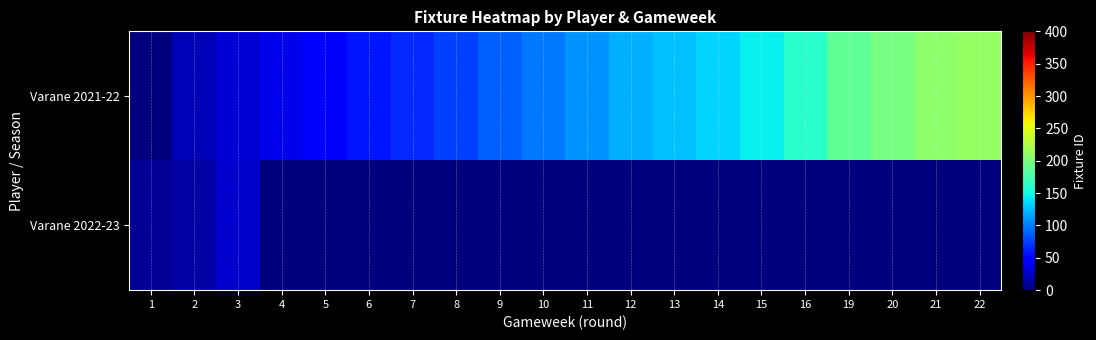

Rank the series at 7 from lowest to highest value.

row_1, row_0